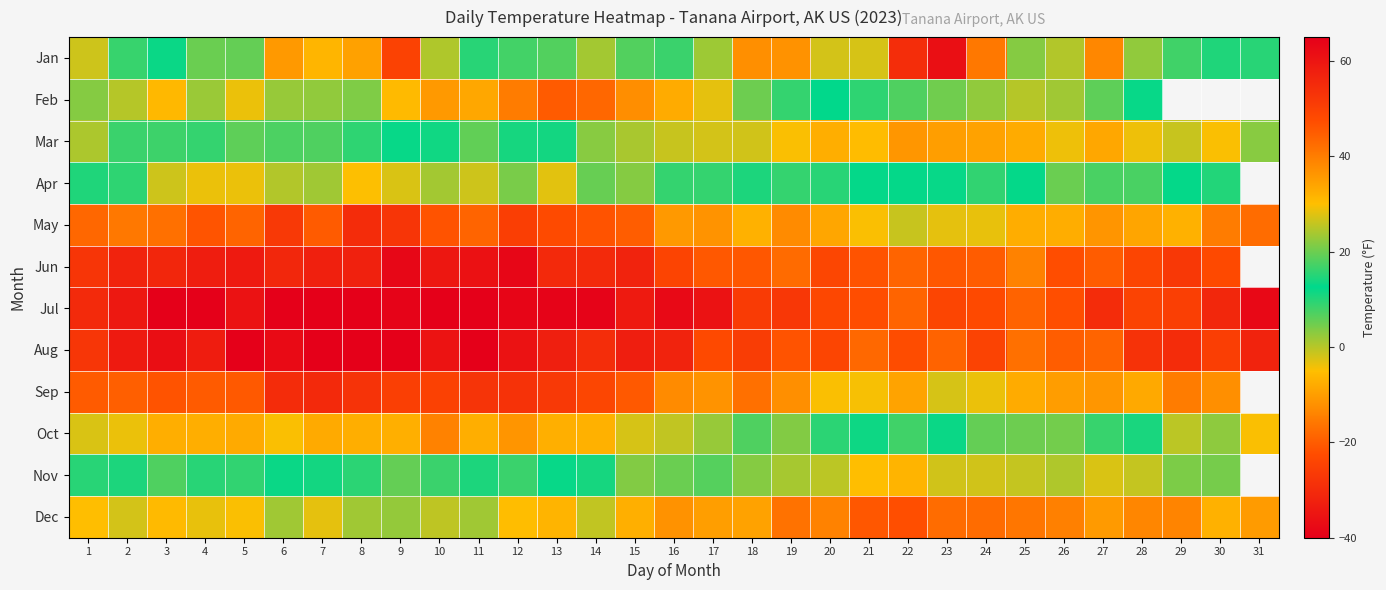

Between 16 and 13, which is larger?

16